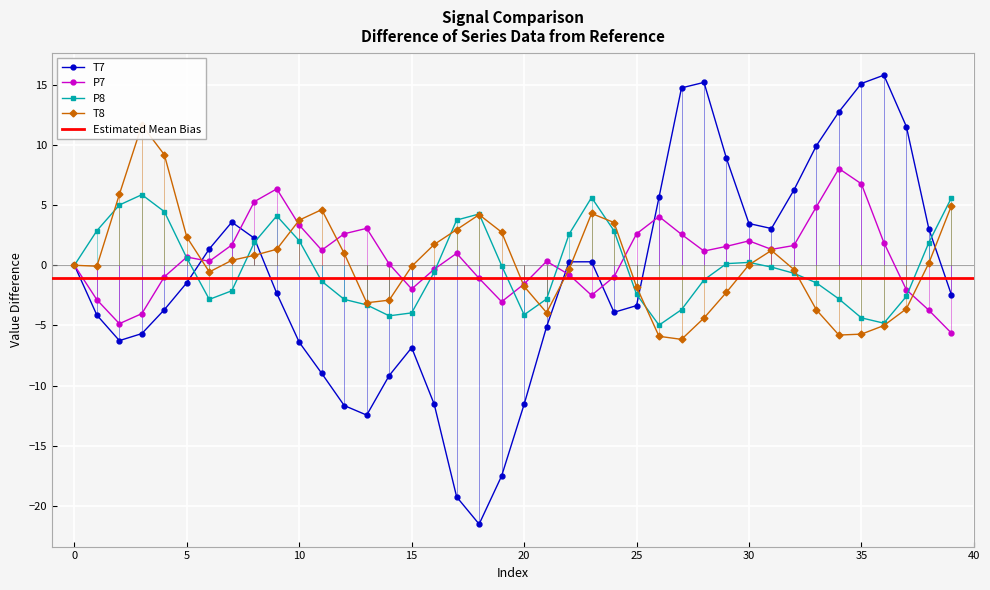

At how many categories does at least one series exceed 6?

12